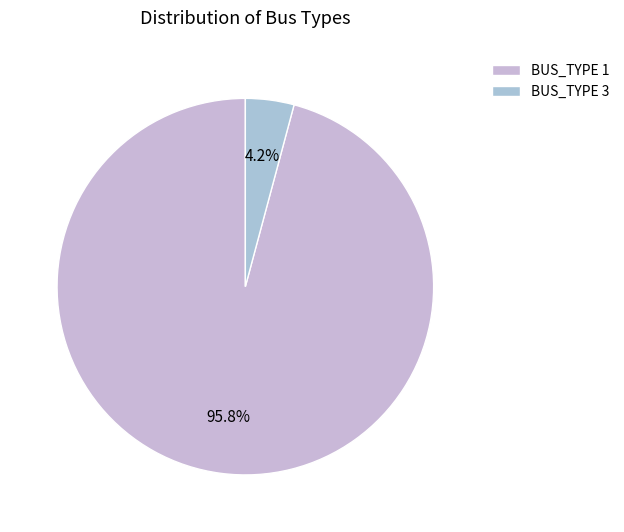

How many segments does this pie chart have?

2